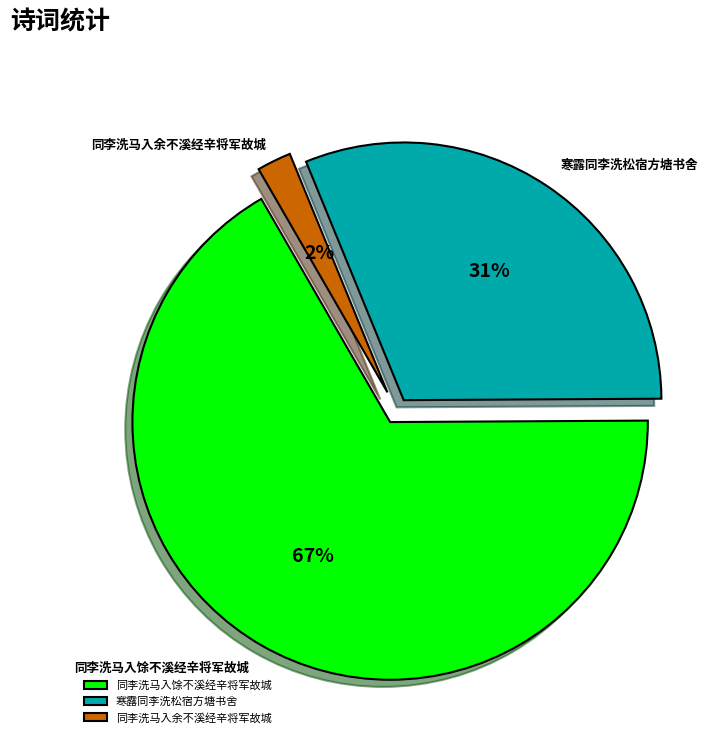

To the nearest percent, what is the difference between the 同李洗马入余不溪经辛将军故城 and 同李洗马入馀不溪经辛将军故城 slice percentages?

65%